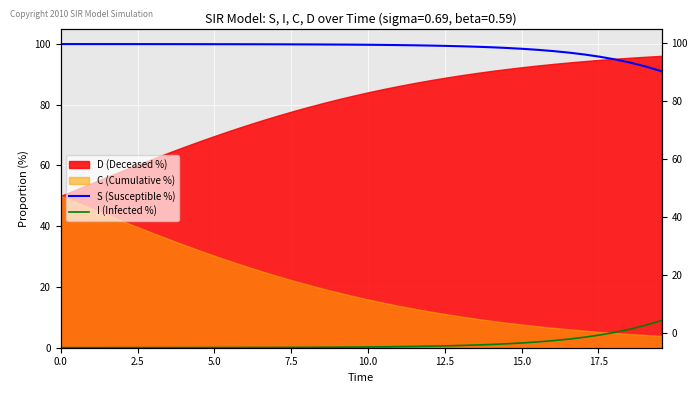

Is the value of I (Infected %) at 12 greater than the value of S (Susceptible %) at 17?

No